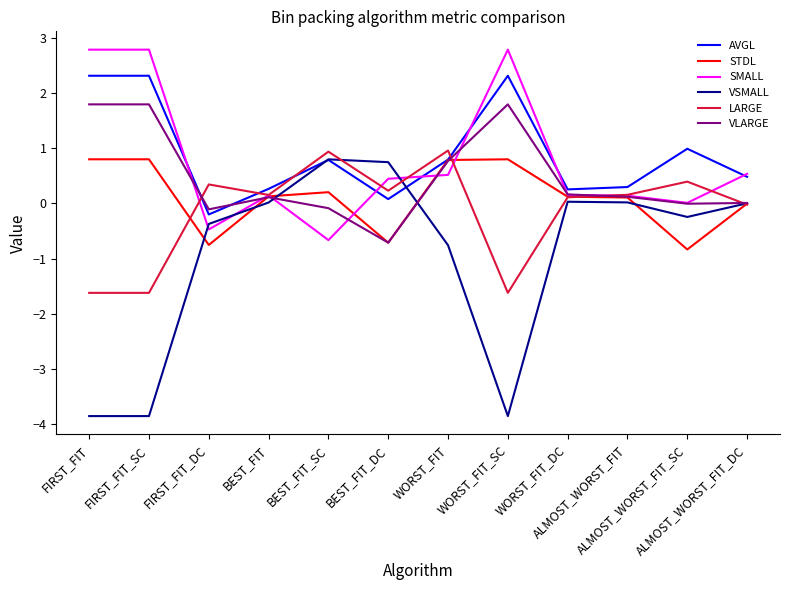

What is the maximum value shown in the chart?

2.8